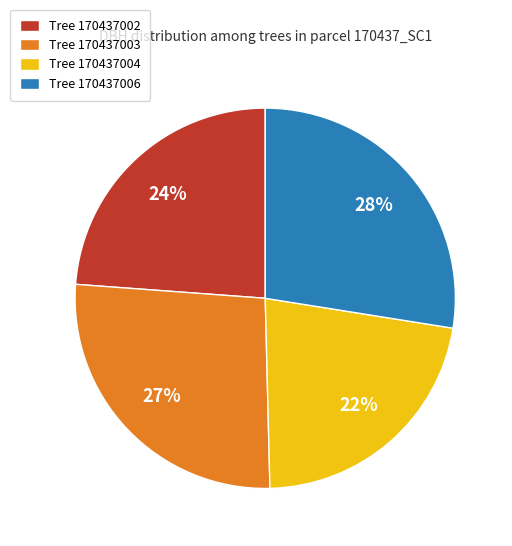

Count the number of slices in the pie.

4